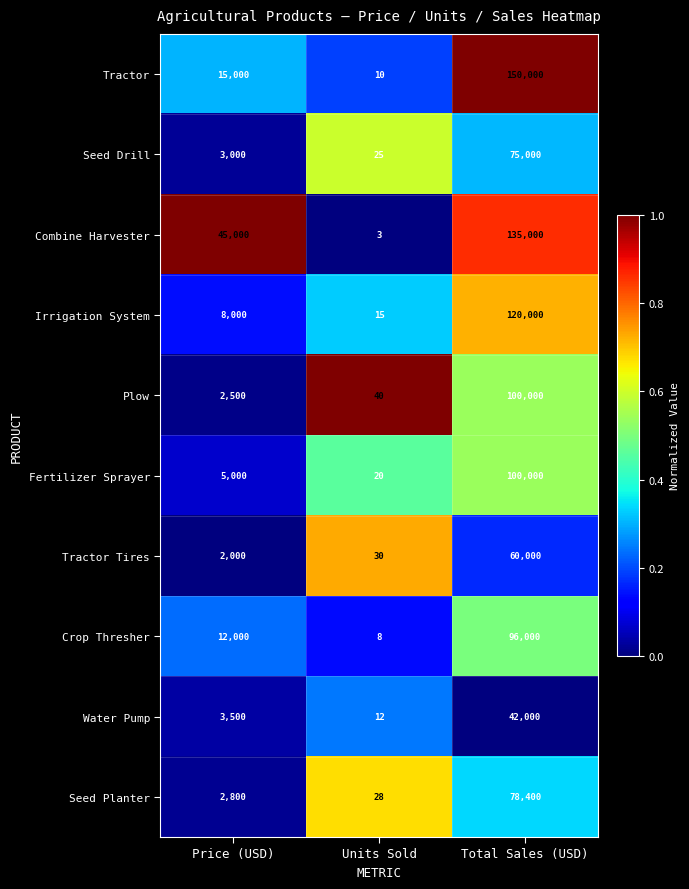

Which label corresponds to the smallest value in the chart?

Units Sold